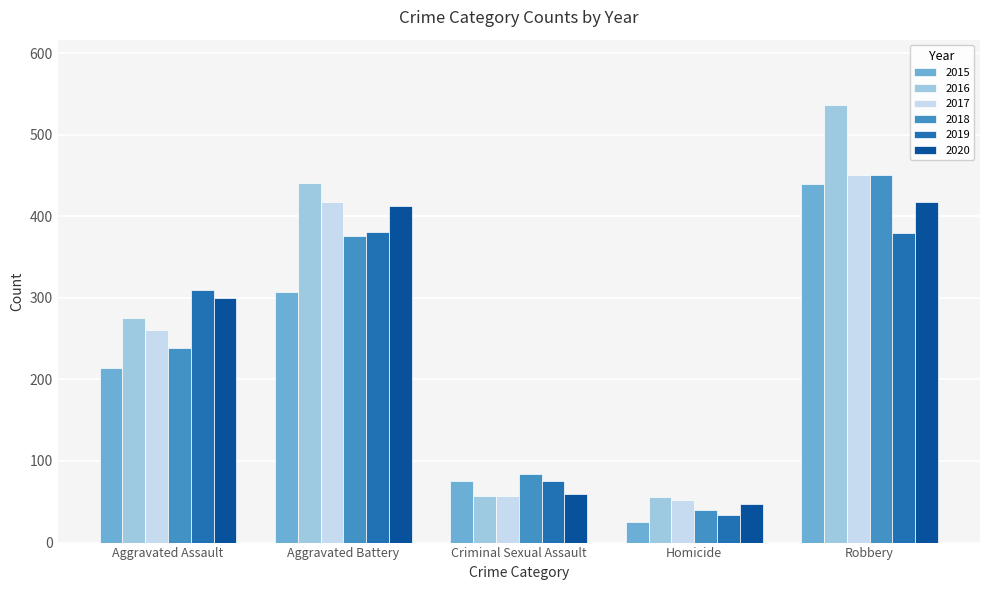

What is the spread (max minus min) of values at Criminal Sexual Assault?

27